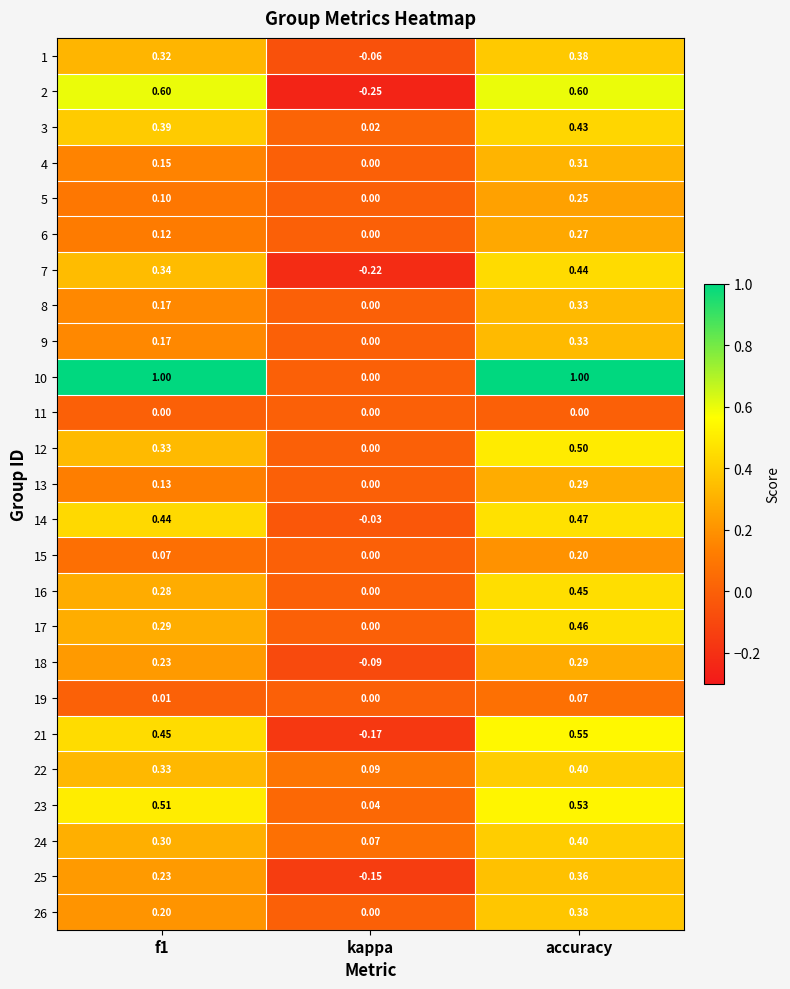

How many values in 12 are above zero?

2